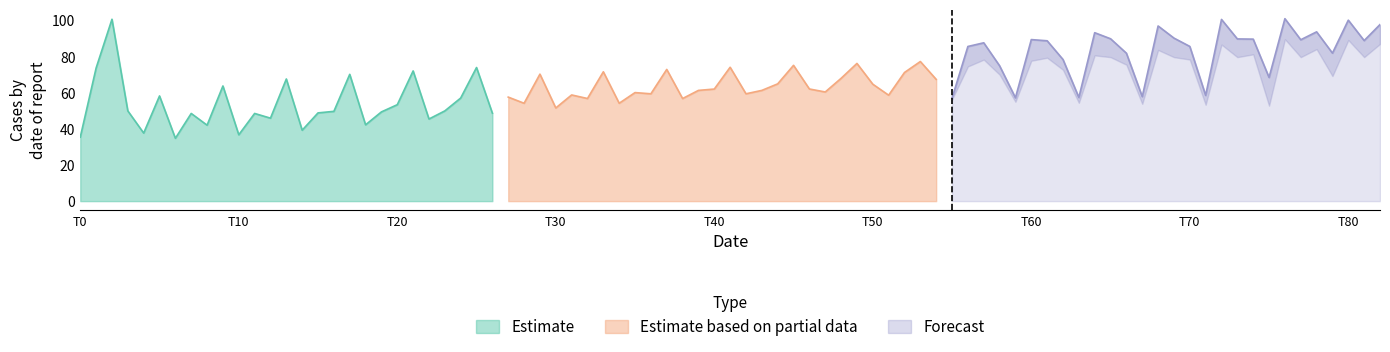

What is the highest value of the Estimate series?

100.7